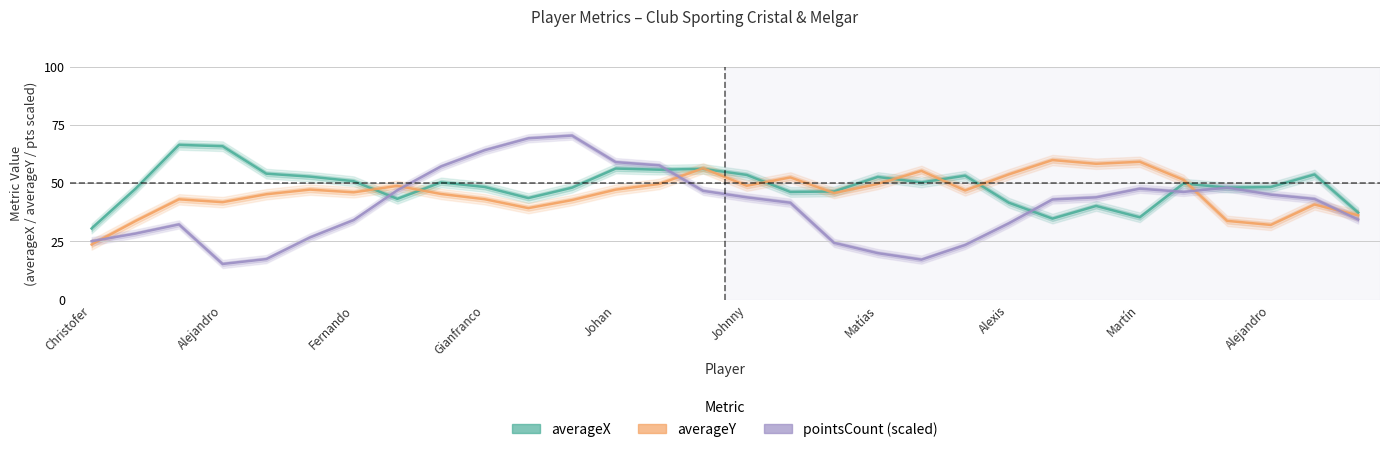

Is it true that averageX equals 90.0 at Fernando?

False